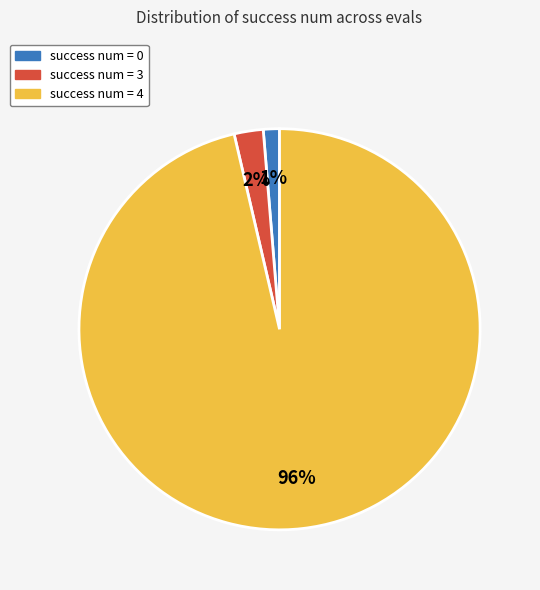

To the nearest percent, what is the difference between the success num = 0 and success num = 3 slice percentages?

1%